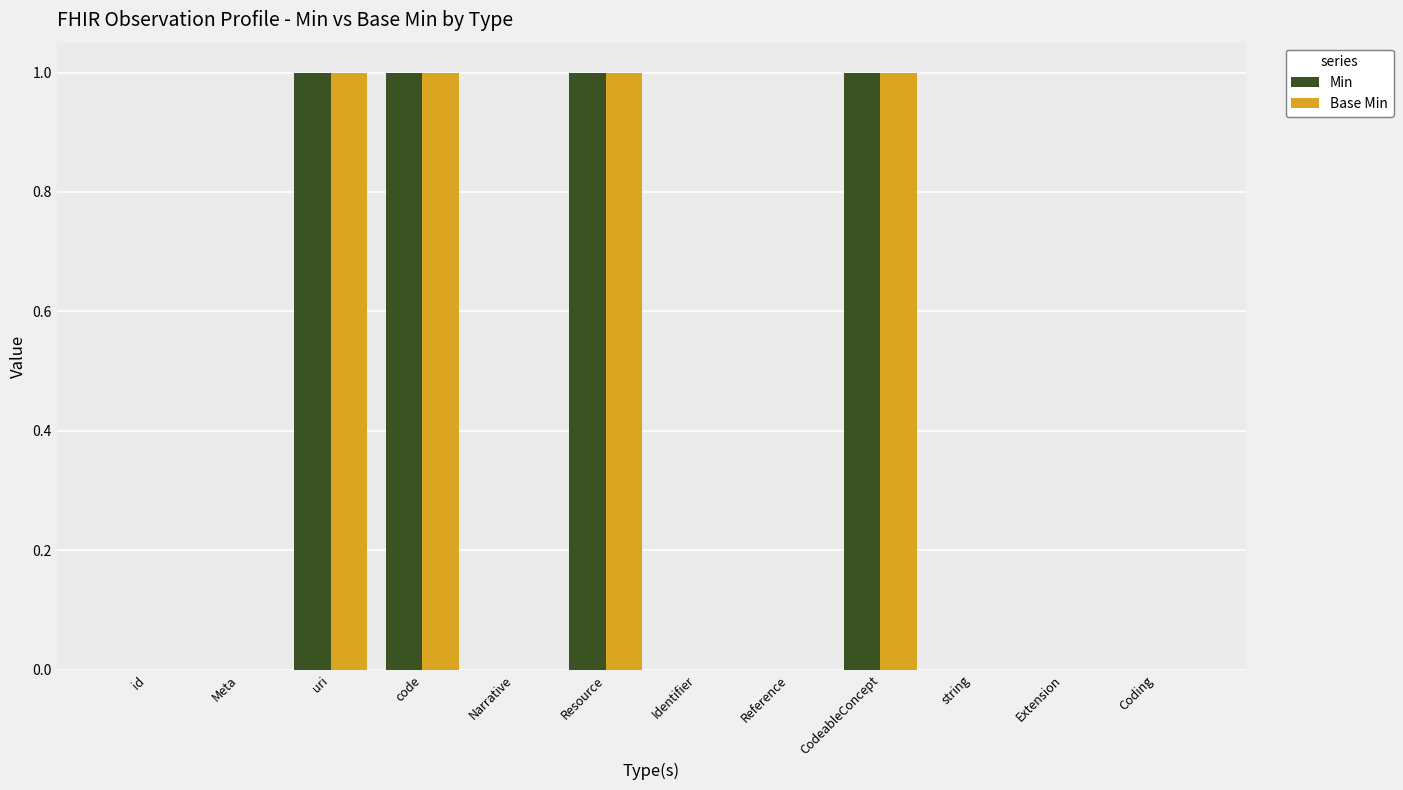

What is the sum of all Min values?

4